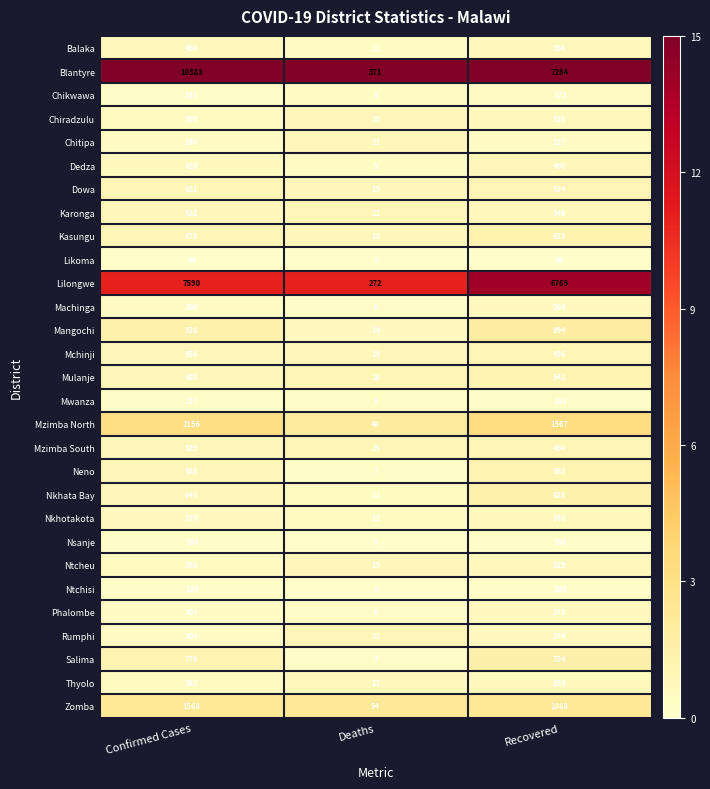

What is the minimum value shown in the chart?

2